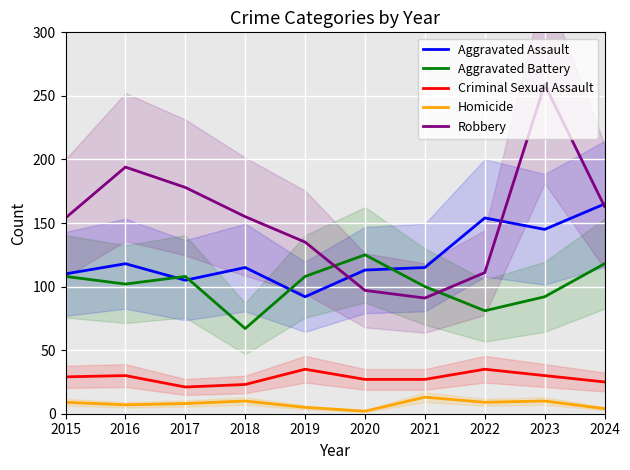

True or false: Aggravated Battery and Robbery intersect in this chart.

True